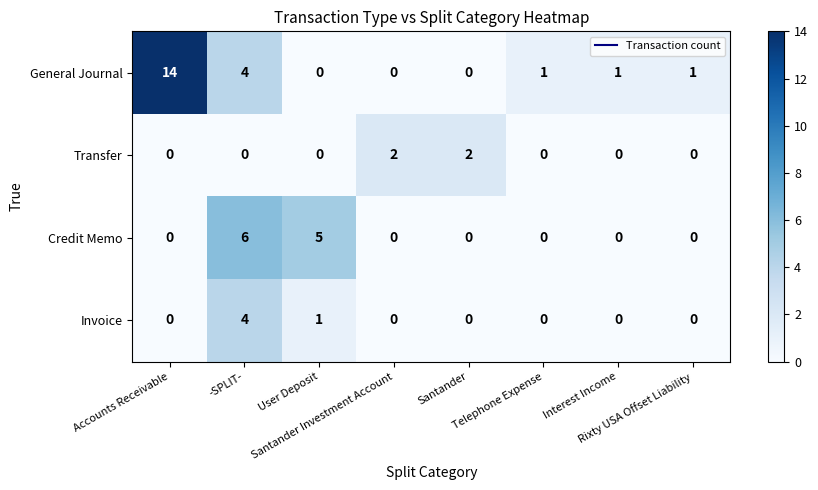

Which series has the largest total across all categories?

General Journal